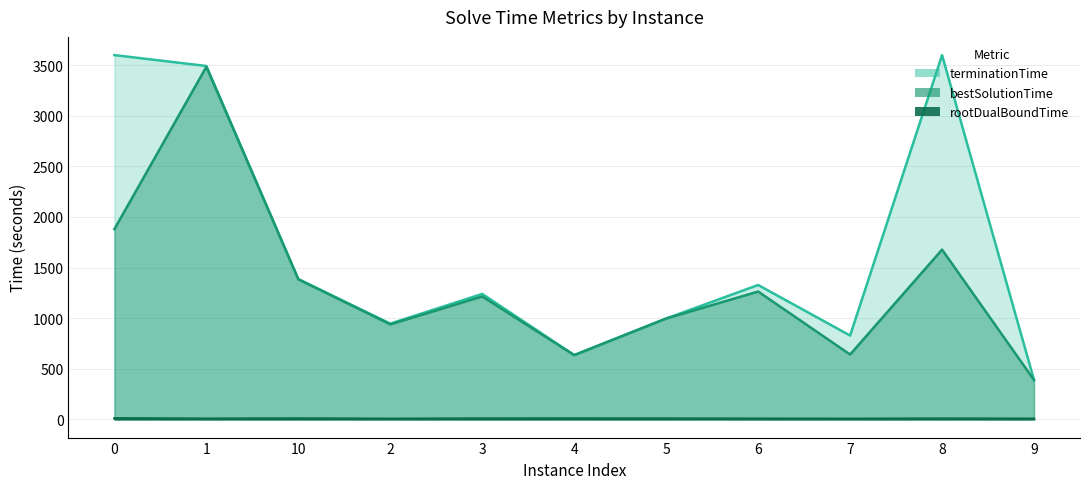

At how many categories does at least one series exceed 2005?

3